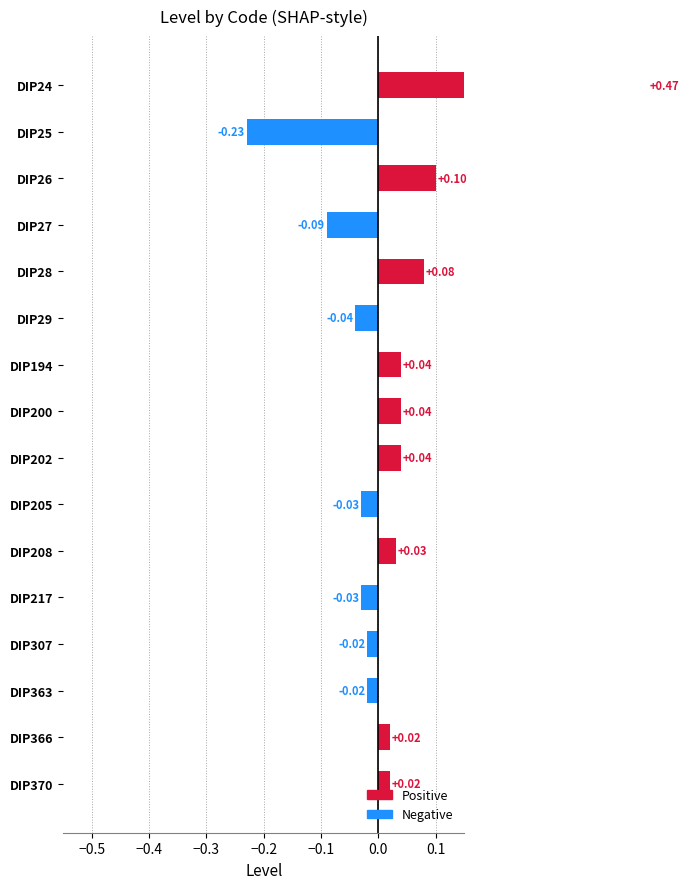

How many values are below zero?

7